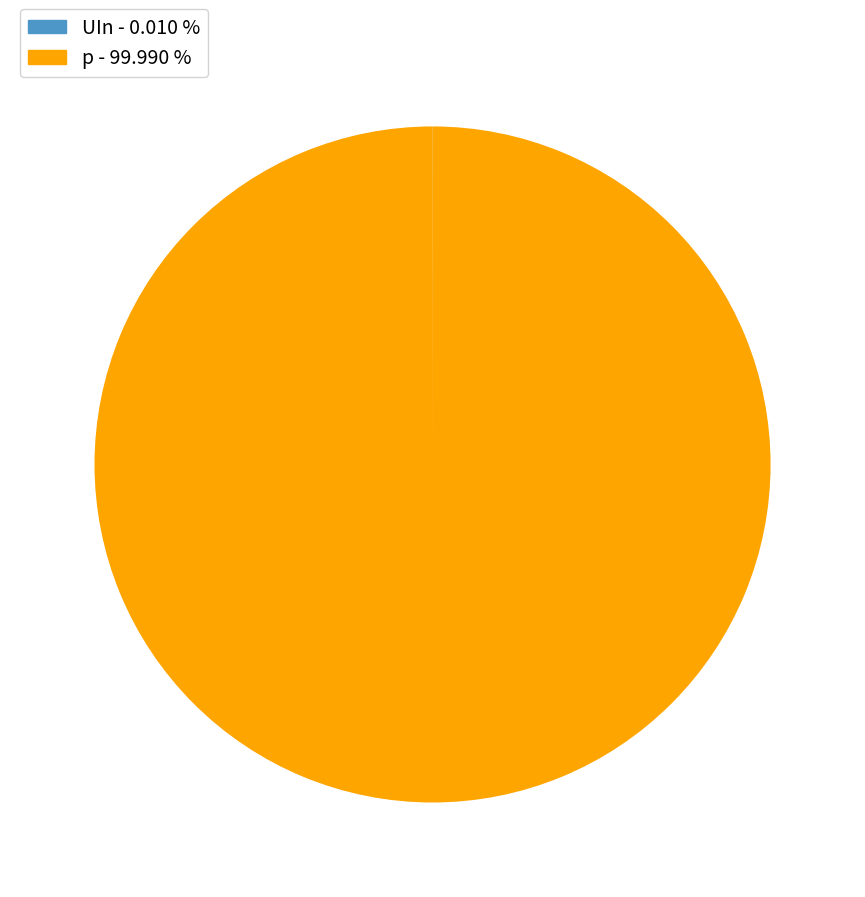

Which category has the biggest portion of the pie?

p